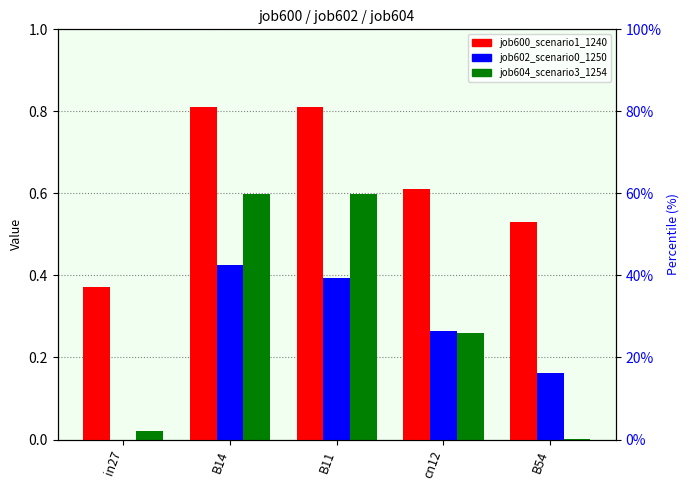

What are all the series names shown in the legend?

job600_scenario1_1240, job602_scenario0_1250, job604_scenario3_1254